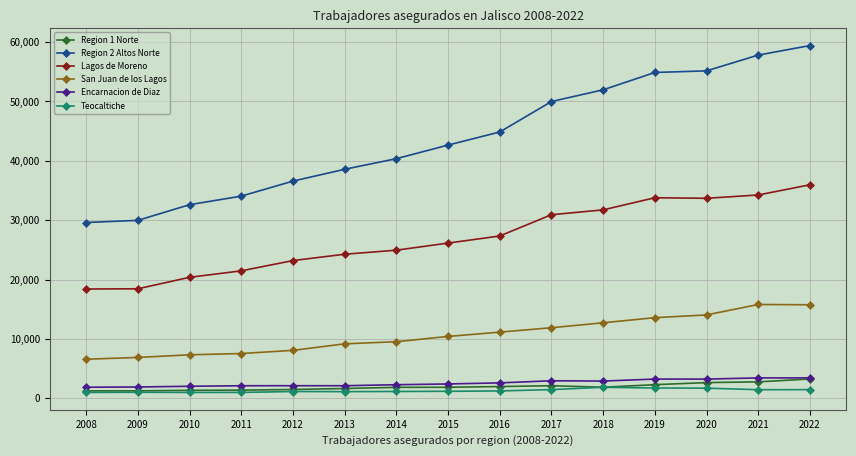

True or false: San Juan de los Lagos and Region 1 Norte intersect in this chart.

False